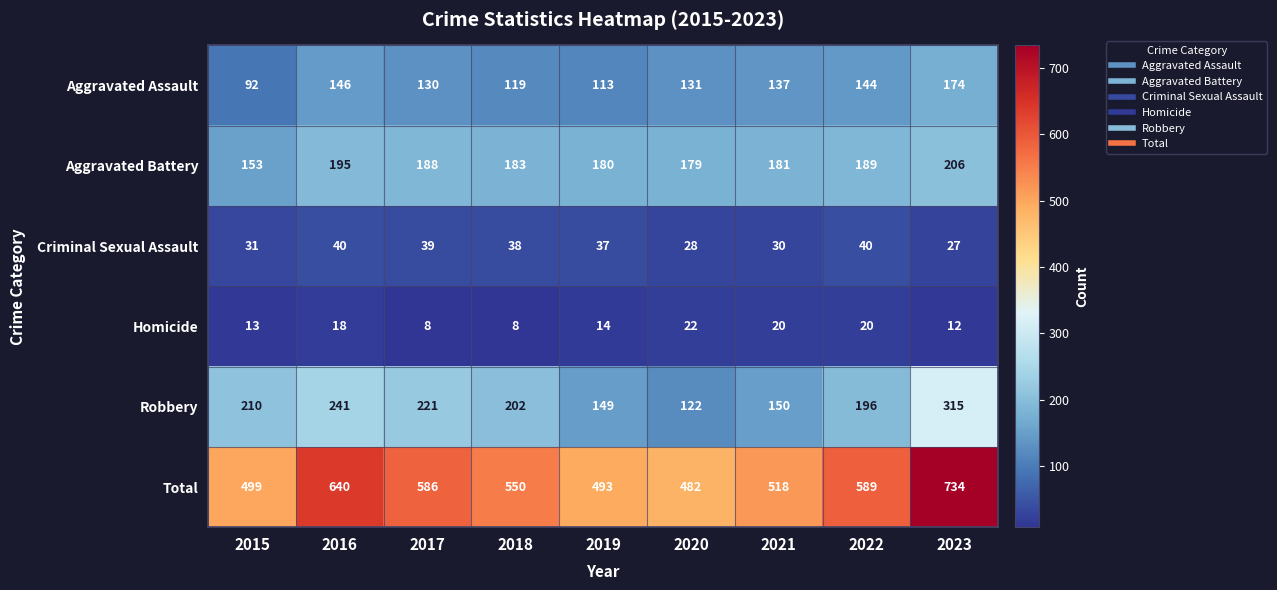

What is the difference between the highest and lowest values at 2019?

479